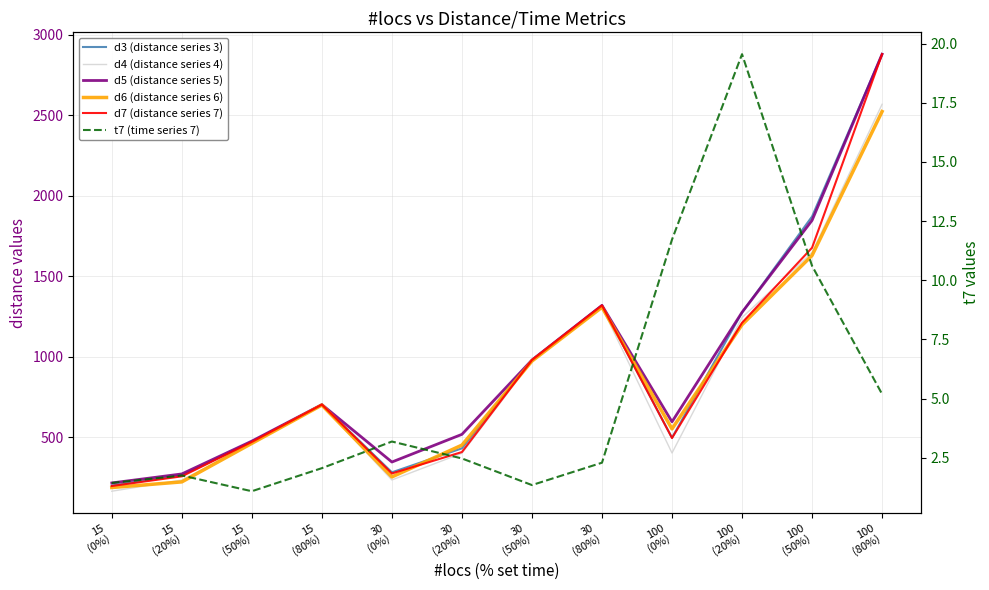

List the labels in order of t7 (time series 7) value, largest first.

100
(20%), 100
(0%), 100
(50%), 100
(80%), 30
(0%), 30
(20%), 30
(80%), 15
(80%), 15
(20%), 15
(0%), 30
(50%), 15
(50%)